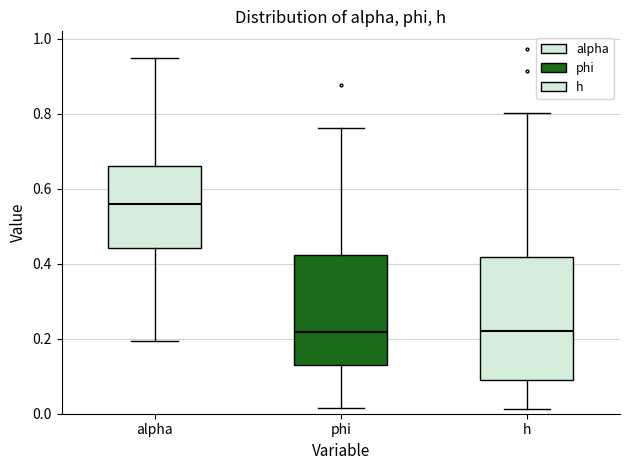

Which box's median line is the highest?

alpha